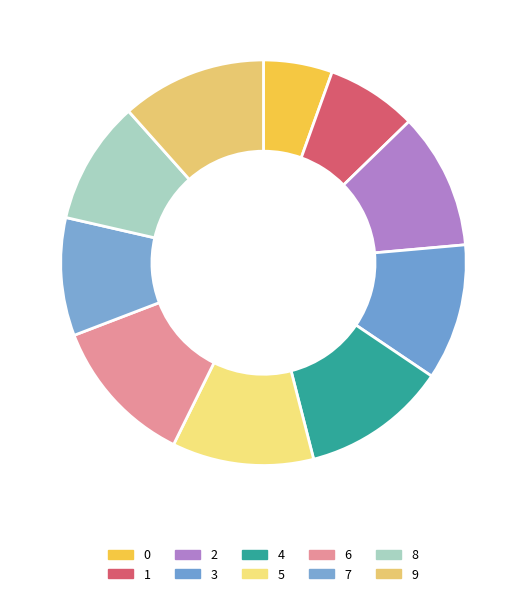

Count the number of slices in the pie.

10